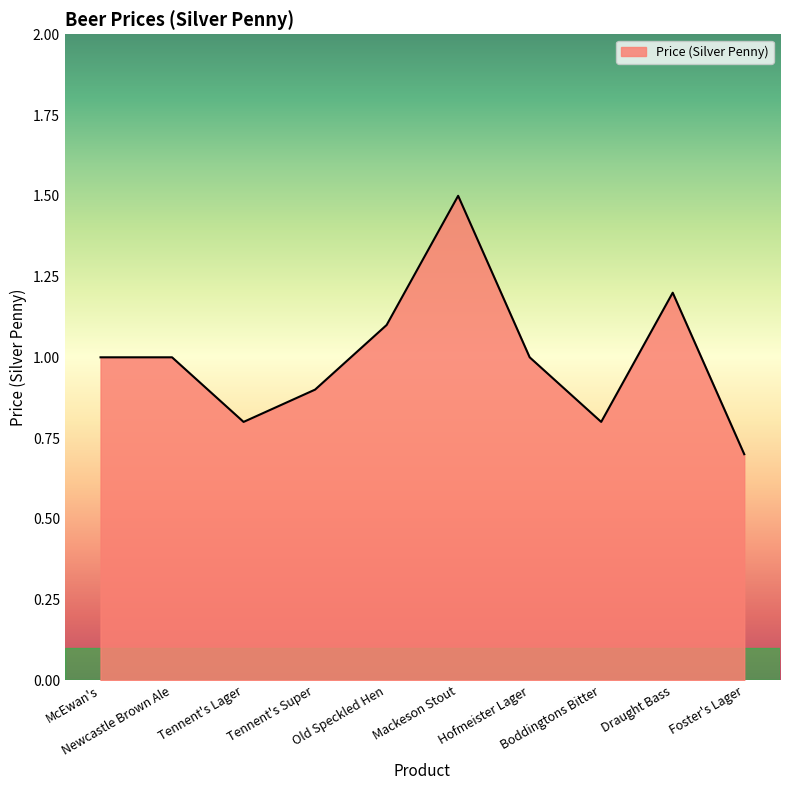

How many values are between 0 and 1?

7